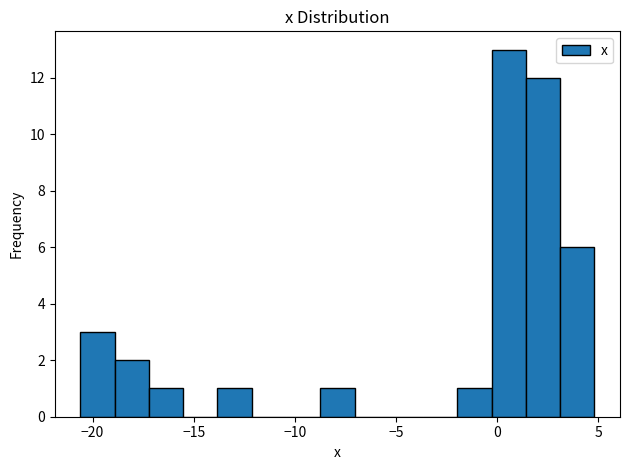

Read against the x-axis, roughly where is the centre of the tallest bar?

0.5